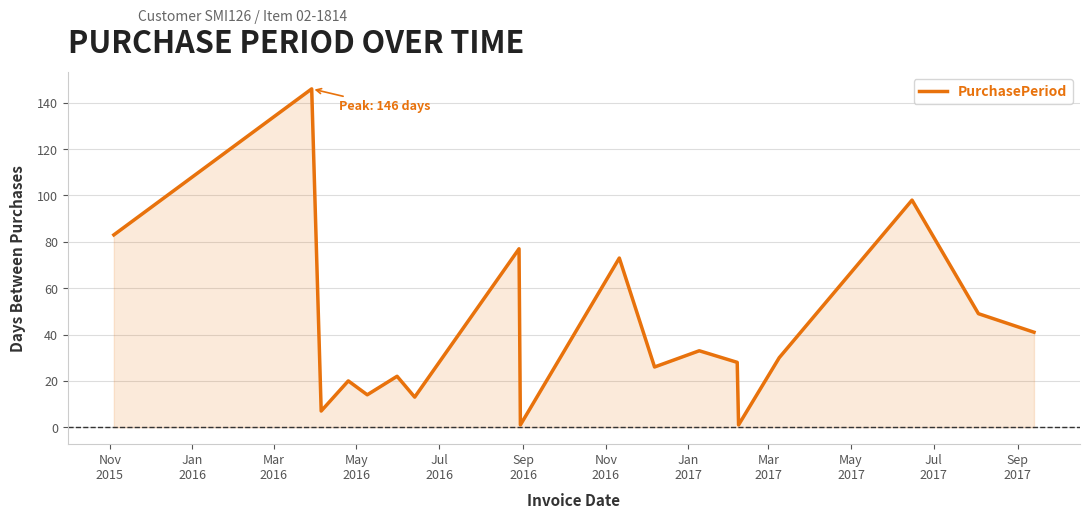

What is the difference between the maximum and minimum values?

145